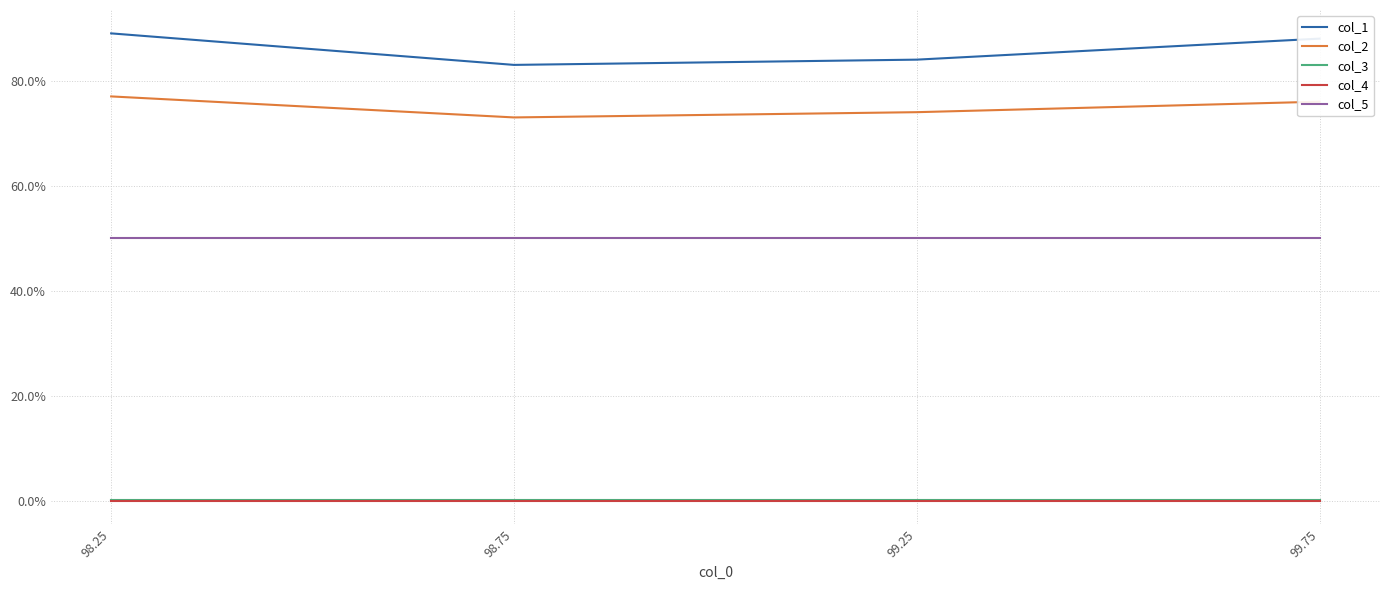

What is the sum of all col_5 values?

200.0